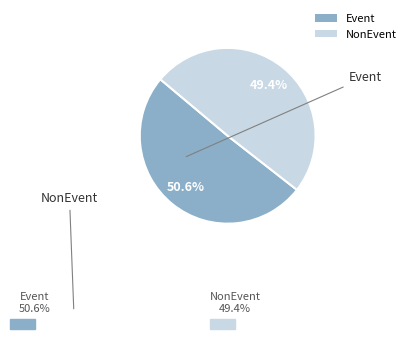

Do Event and NonEvent together represent more than half of the pie?

Yes